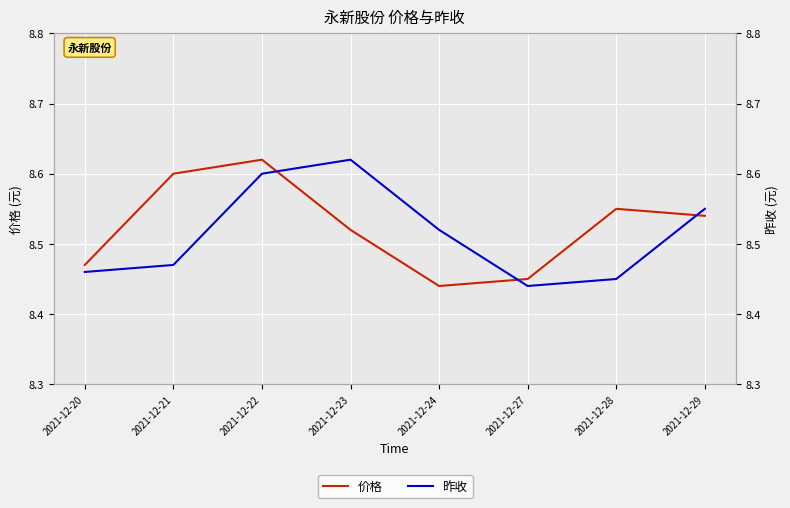

List the series in order of their overall mean, highest first.

价格, 昨收